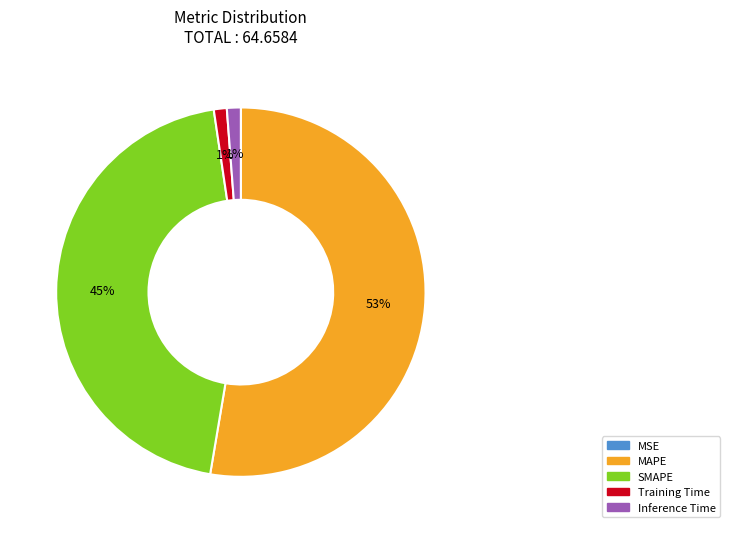

Which has a higher value, Inference Time or SMAPE?

SMAPE